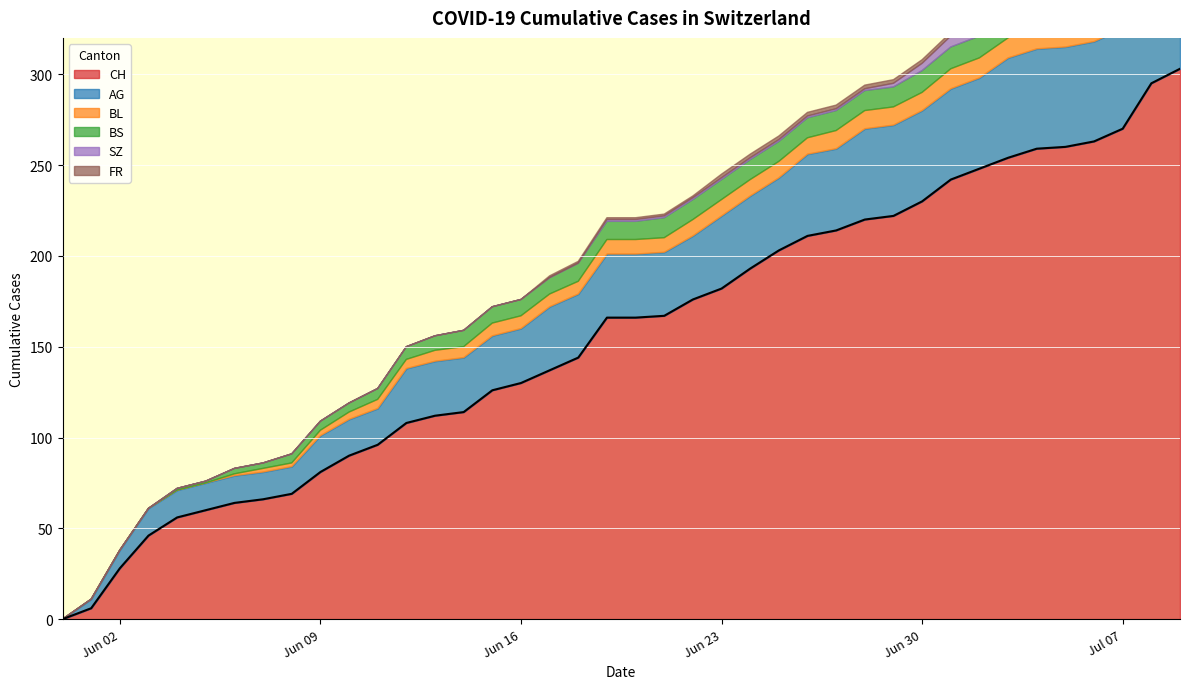

Reading left to right, extract all data points from this chart.

CH: 0	6	28	46	56	60	64	66	69	81	90	96	108	112	114	126	130	137	144	166	166	167	176	182	193	203	211	214	220	222	230	242	248	254	259	260	263	270	295	303
AG: 0	5	10	15	15	15	15	15	15	20	20	20	30	30	30	30	30	35	35	35	35	35	35	40	40	40	45	45	50	50	50	50	50	55	55	55	55	55	65	70
BL: 0	0	0	0	0	0	1	2	2	3	4	5	5	6	6	7	7	7	7	8	8	8	9	9	9	9	9	10	10	10	10	11	11	11	13	14	16	18	19	20
BS: 0	0	0	0	1	1	3	3	5	5	5	6	7	8	9	9	9	9	10	10	10	11	11	11	11	11	11	11	11	11	12	12	12	12	12	12	12	12	12	12
SZ: 0	0	0	0	0	0	0	0	0	0	0	0	0	0	0	0	0	0	0	1	1	1	1	1	1	1	1	1	1	2	4	6	9	9	9	9	9	9	17	17
FR: 0	0	0	0	0	0	0	0	0	0	0	0	0	0	0	0	0	1	1	1	1	1	1	2	2	2	2	2	2	2	2	2	2	2	2	2	2	2	2	2